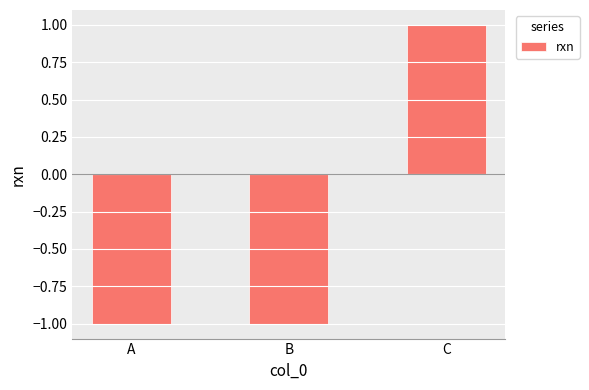

What is the maximum value shown in the chart?

1